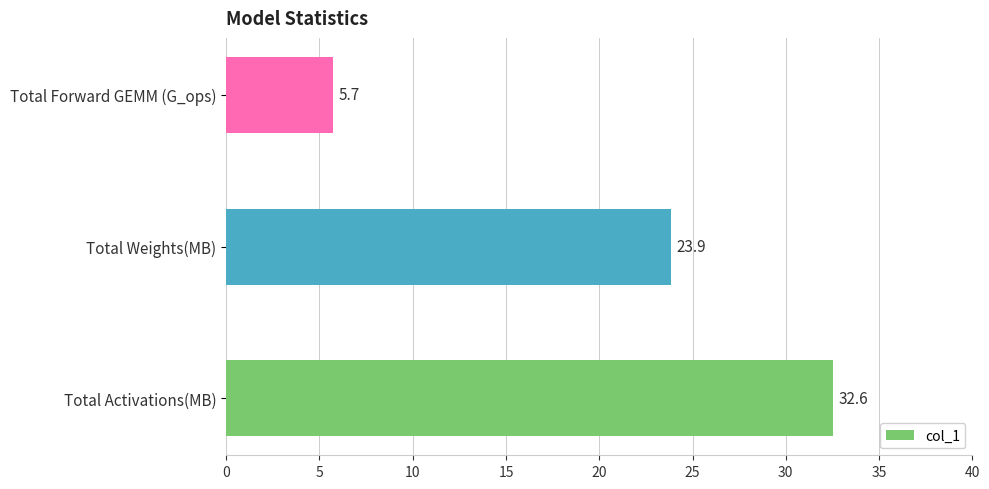

What is the sum of all values?

62.1